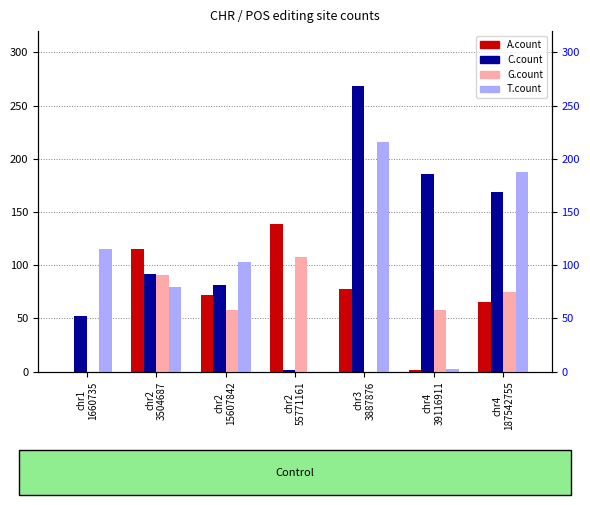

What is the total value across all series at chr4
39116911?

247